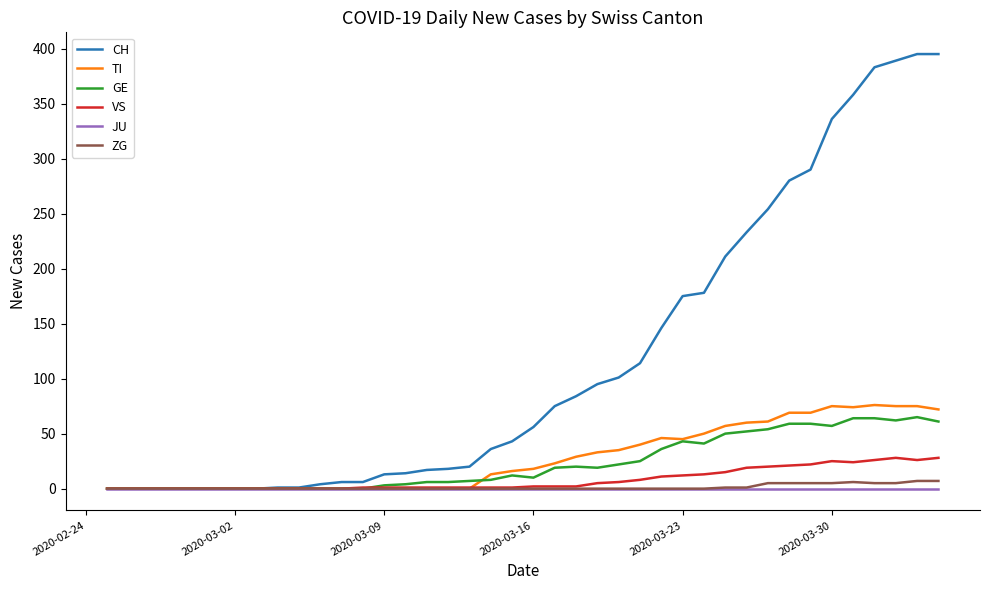

Which series has the largest range (max minus min)?

CH